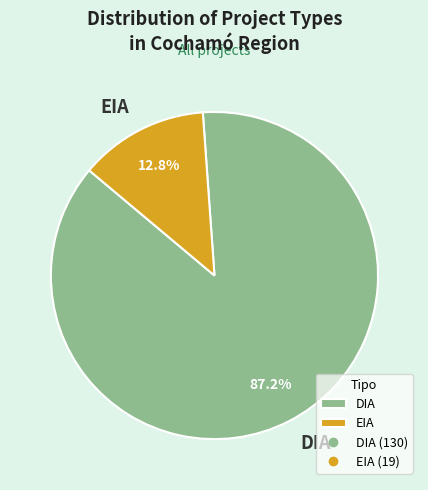

Which slice is the smallest?

EIA